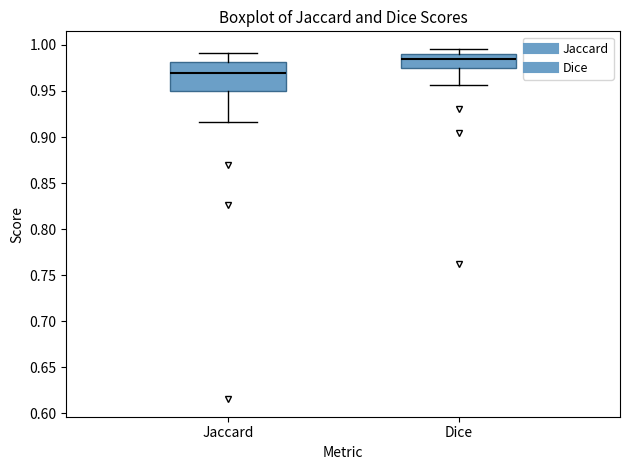

Comparing the boxes themselves (not the whiskers), which one is the tallest?

Jaccard